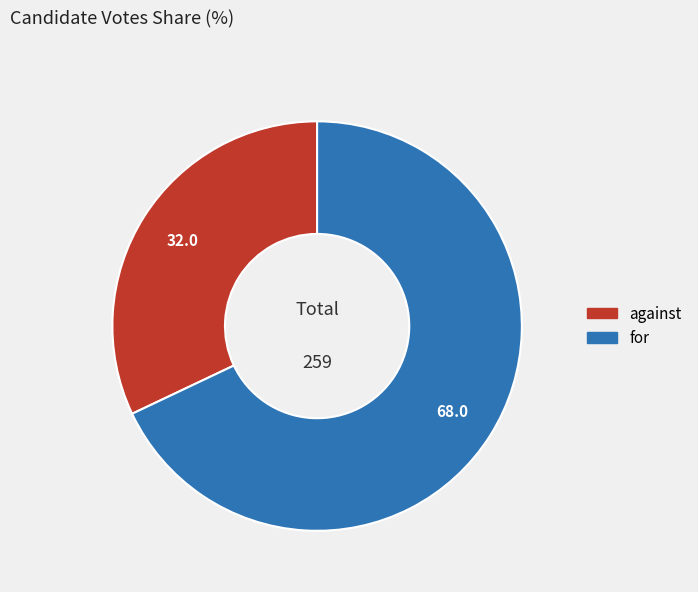

Which slice is the largest?

for